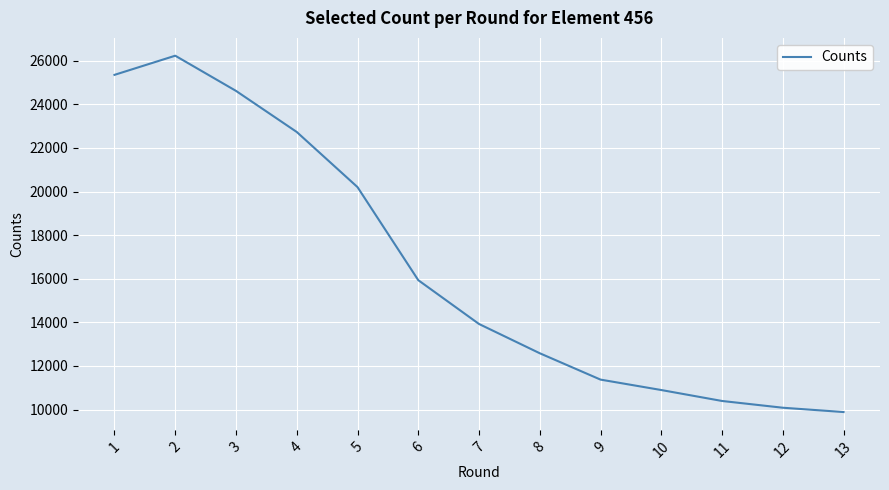

What is the difference between the maximum and minimum values?

16347